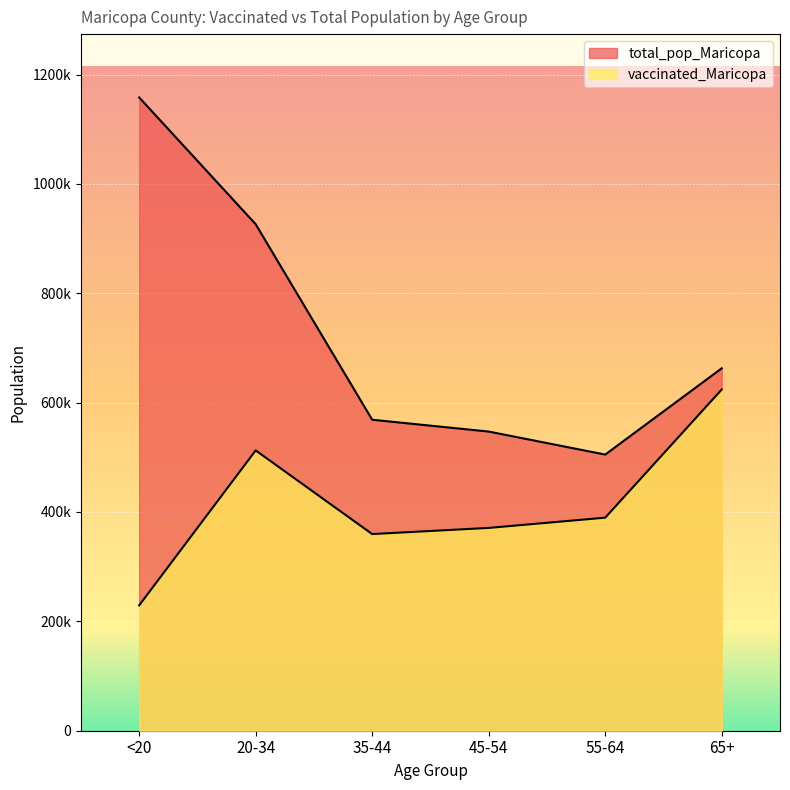

What is the minimum value for vaccinated_Maricopa?

229230